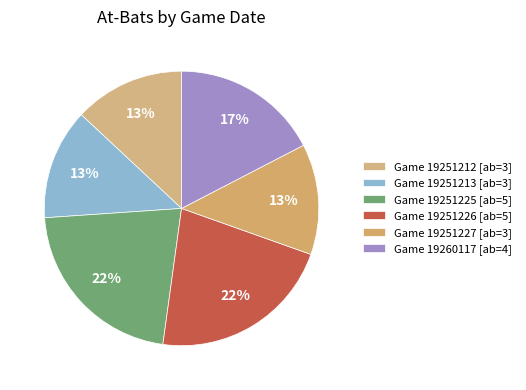

To the nearest percent, what is the average slice percentage?

17%